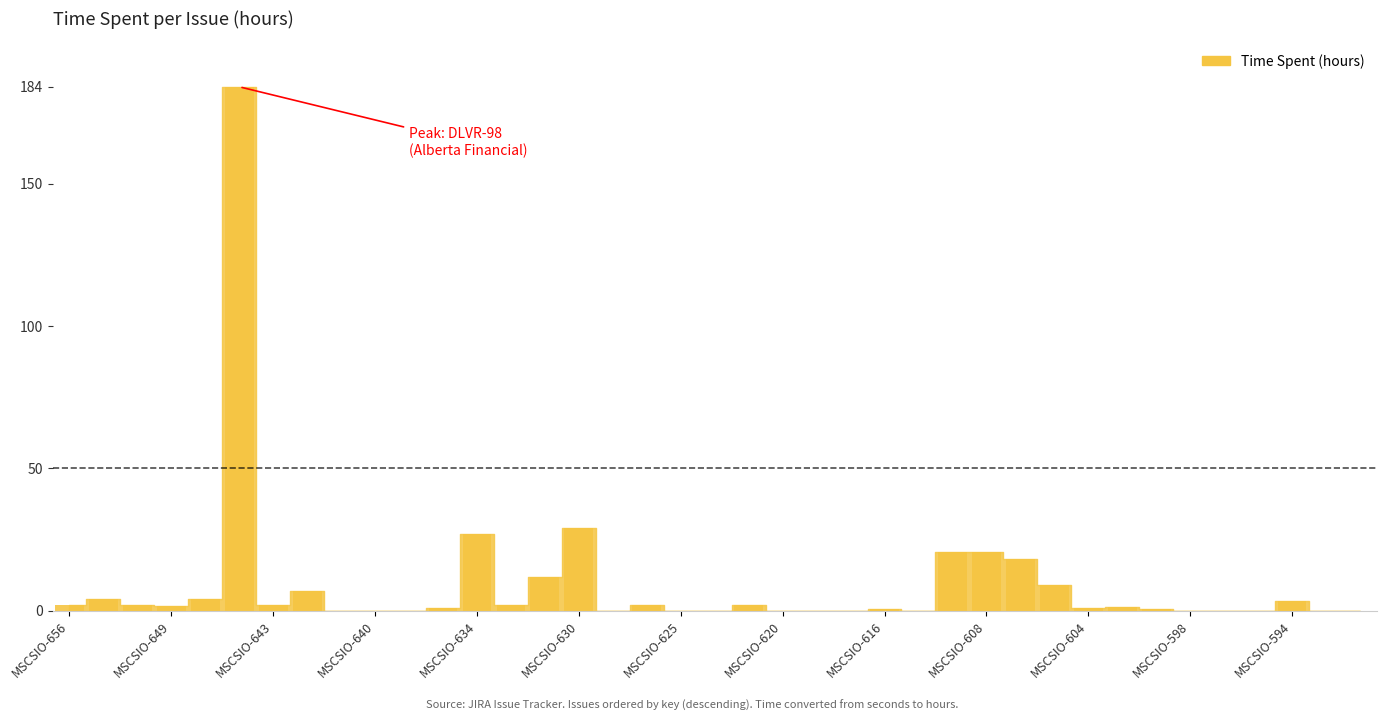

What is the greatest value displayed?

184.0